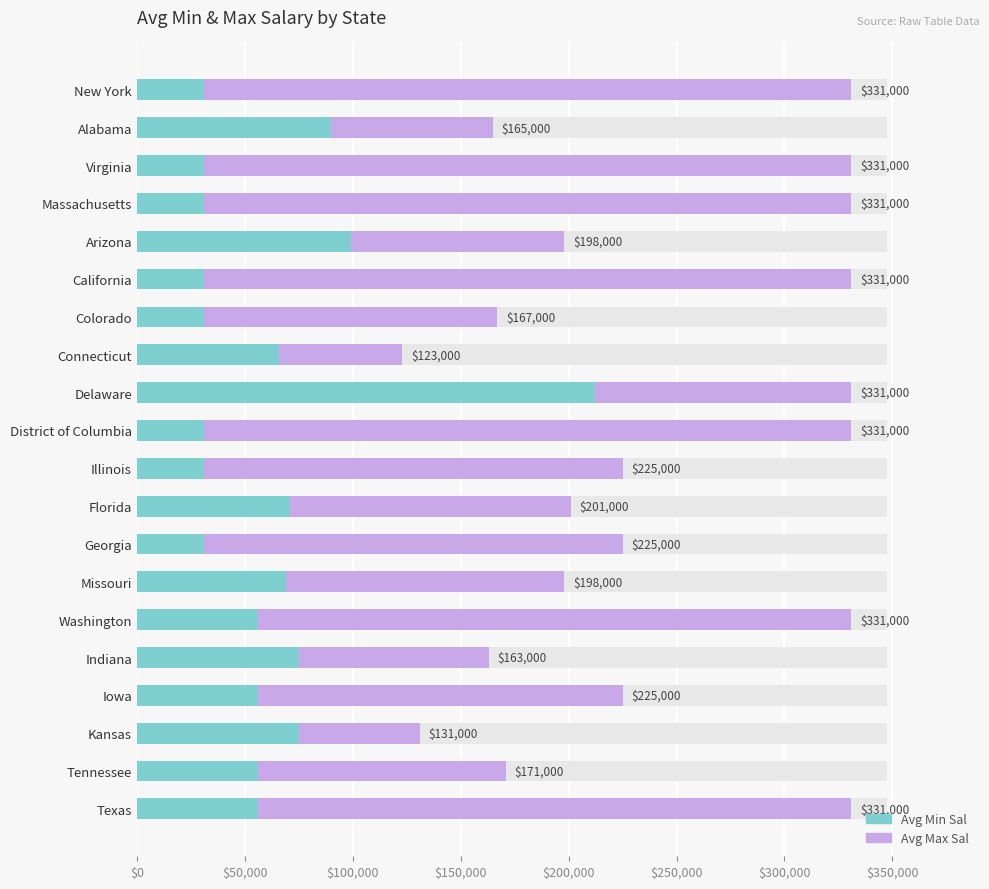

What position from the left is Georgia?

13